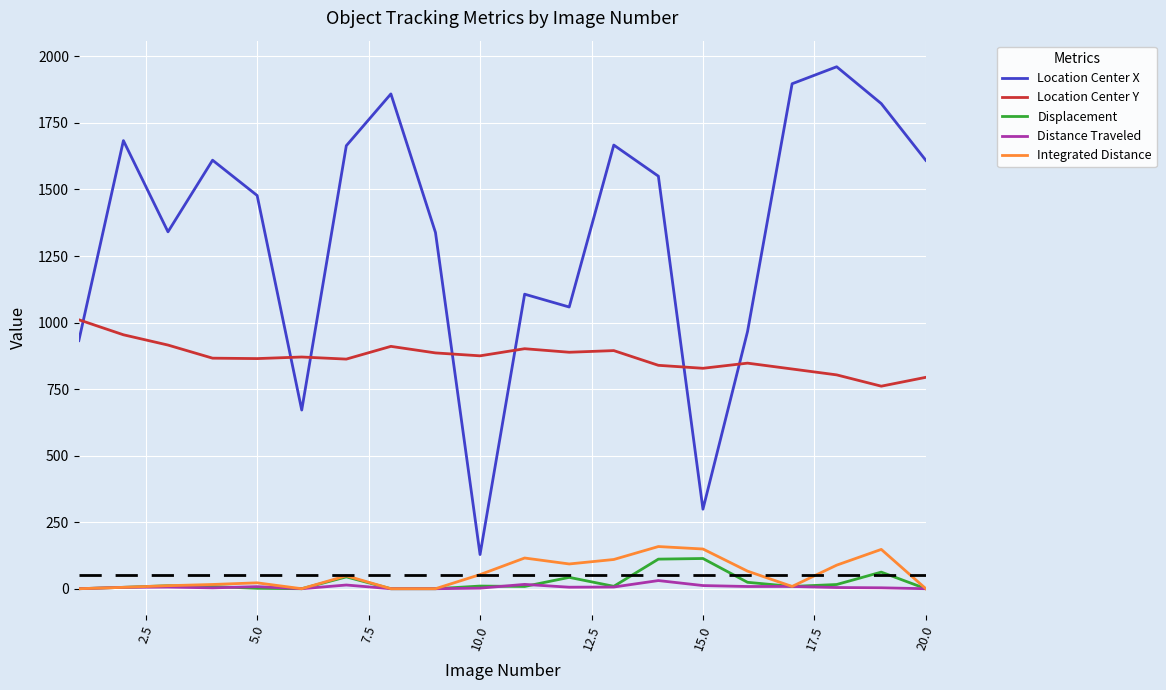

Which series has the largest range (max minus min)?

Location Center X